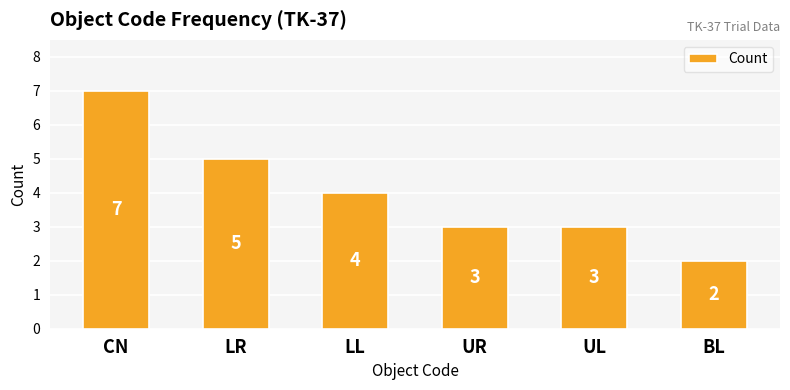

Approximately how many times larger is the value at LL compared to UR?

1.3